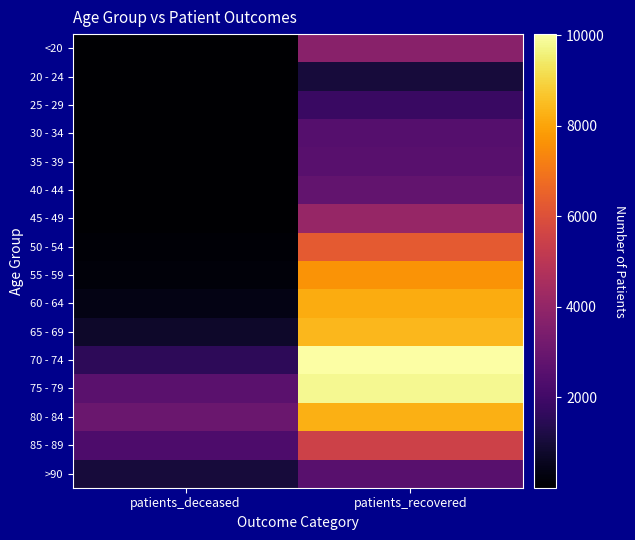

Which series changed the most between patients_deceased and patients_recovered?

70 - 74